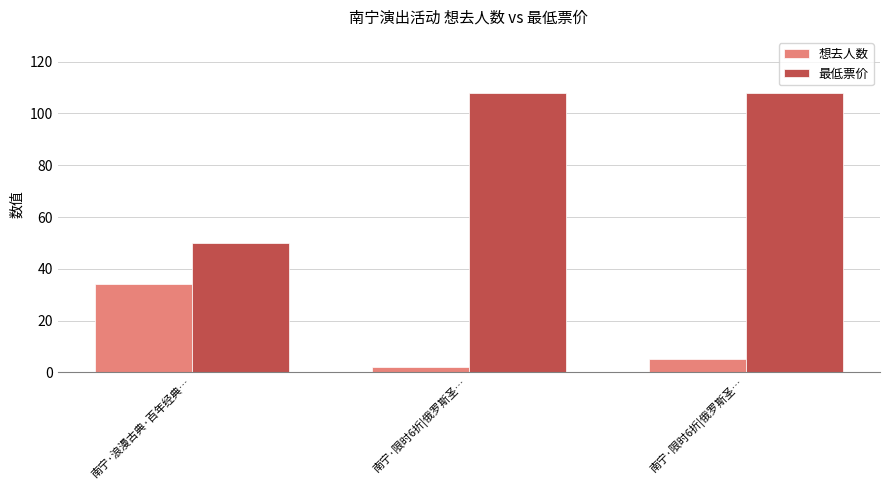

How many series are shown in this chart?

2